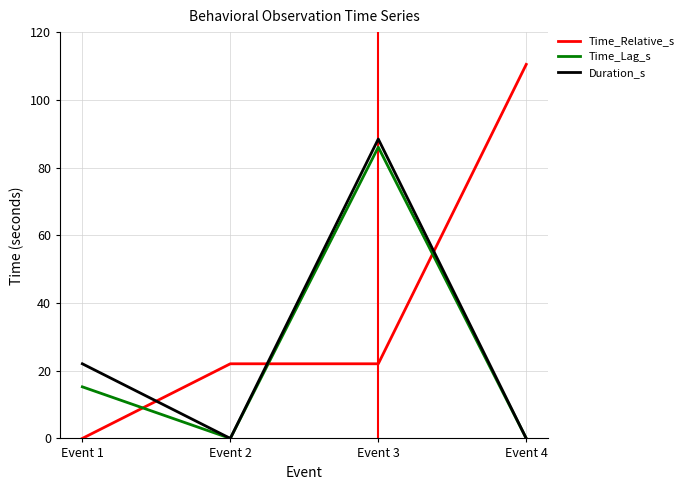

In Duration_s, how many points are lower than both neighbors (excluding endpoints)?

1